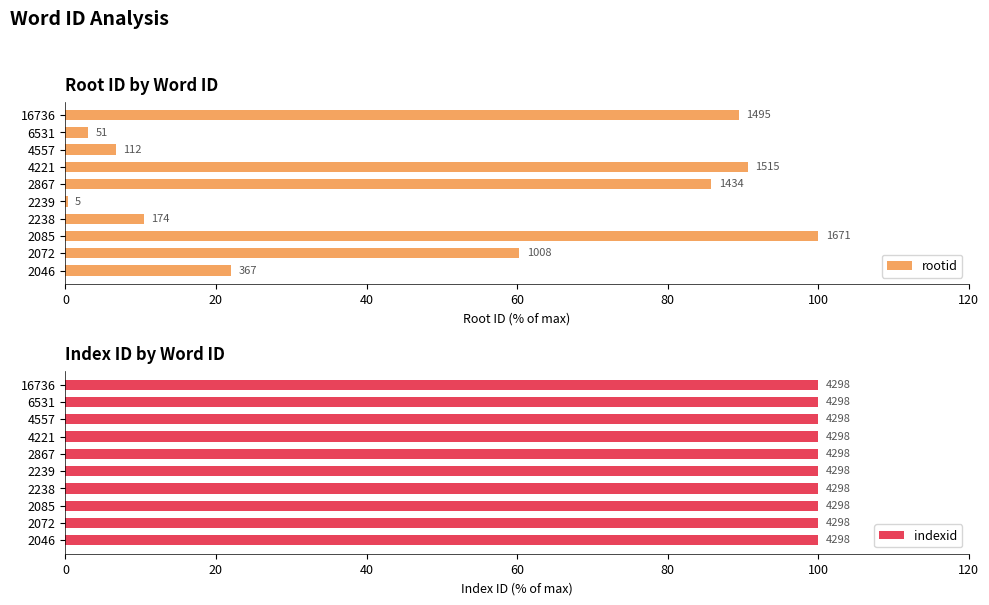

What is the difference between the maximum and minimum values in the rootid series?

99.7